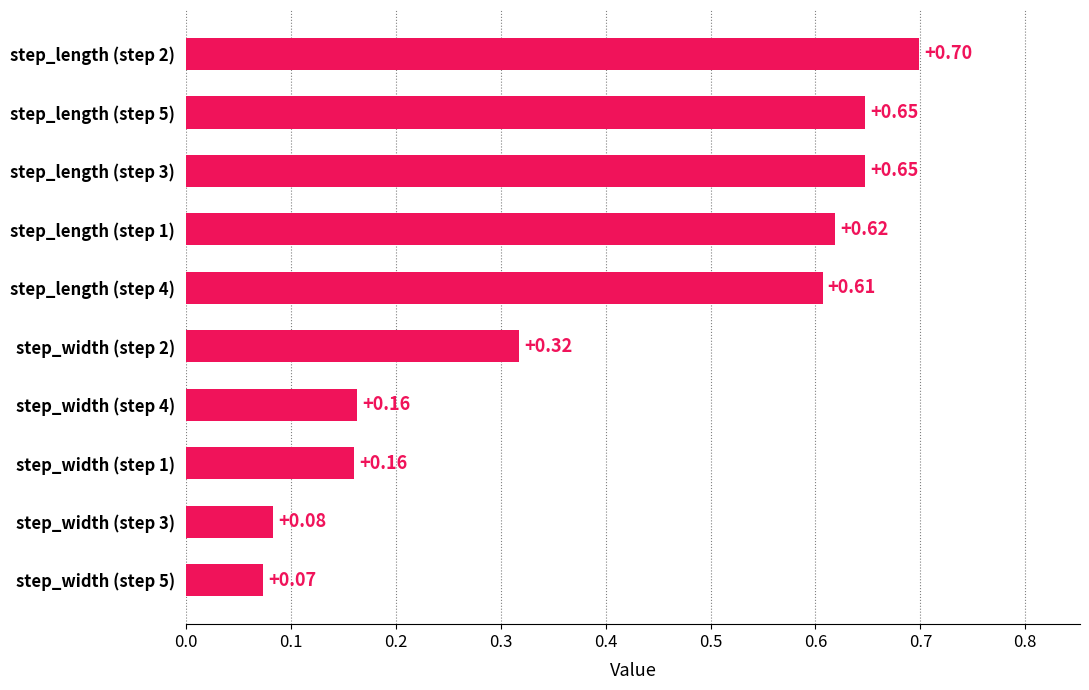

Which has a higher value, step_length (step 4) or step_width (step 5)?

step_length (step 4)